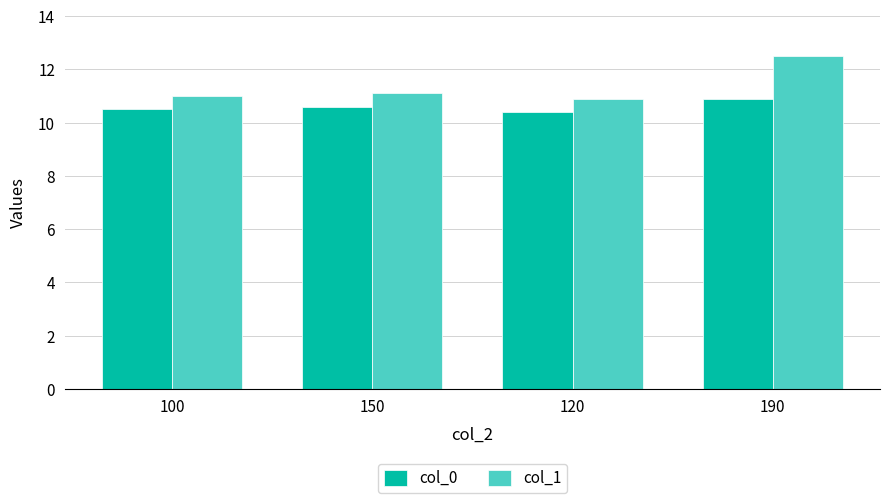

Which label corresponds to the largest value in the chart?

190